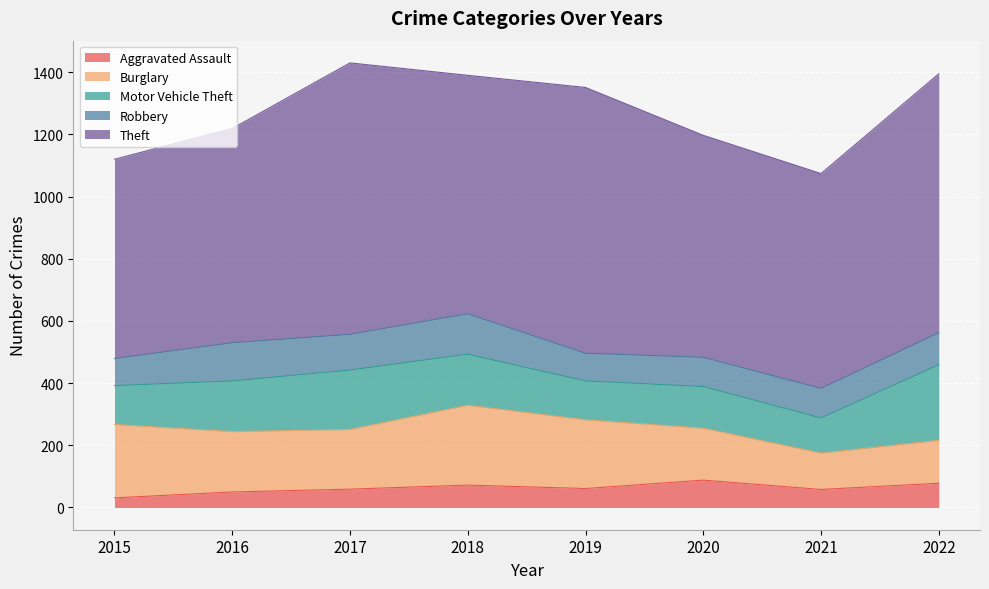

The Motor Vehicle Theft series shows 223 at 2020. True or false?

False